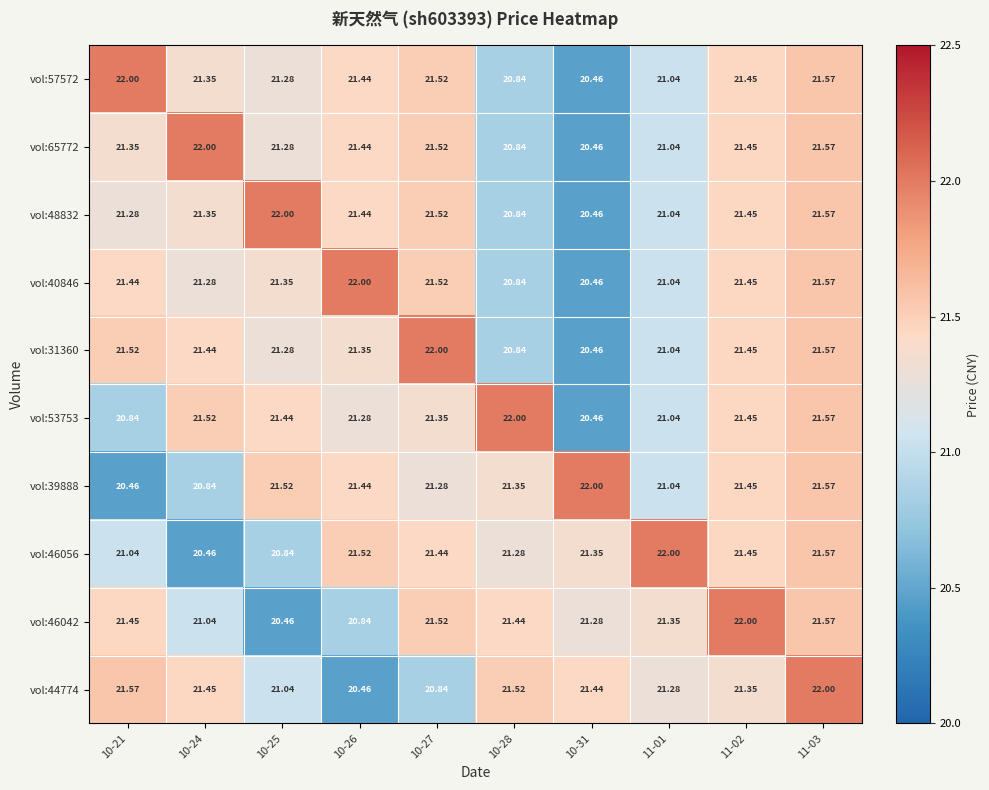

Is the value of vol:44774 at 10-25 greater than the value of vol:53753 at 11-02?

No